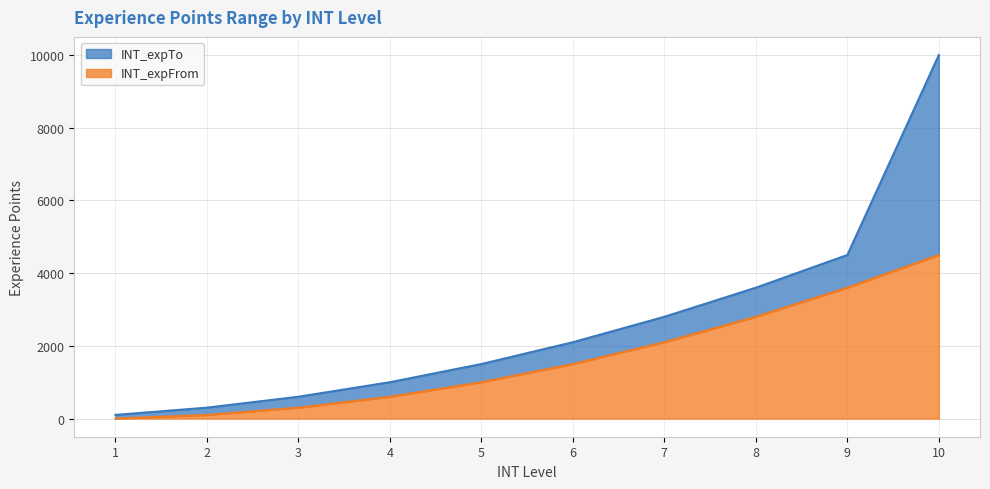

Which category has the lowest value across all series?

1